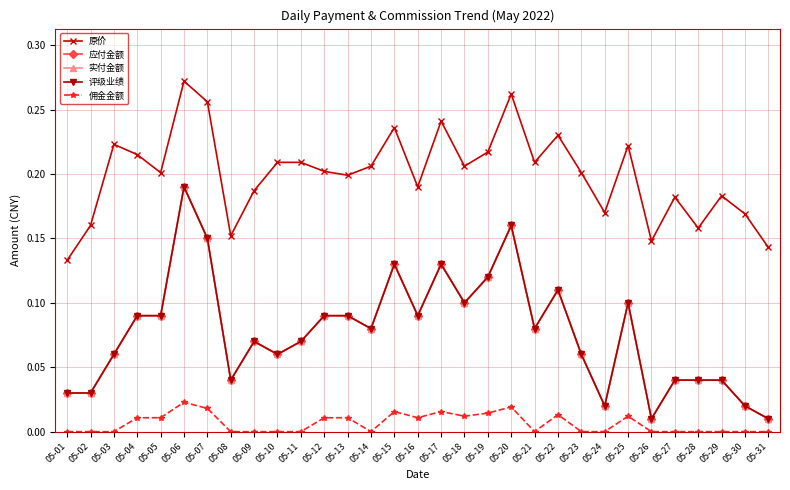

Does the chart have visible grid lines?

Yes